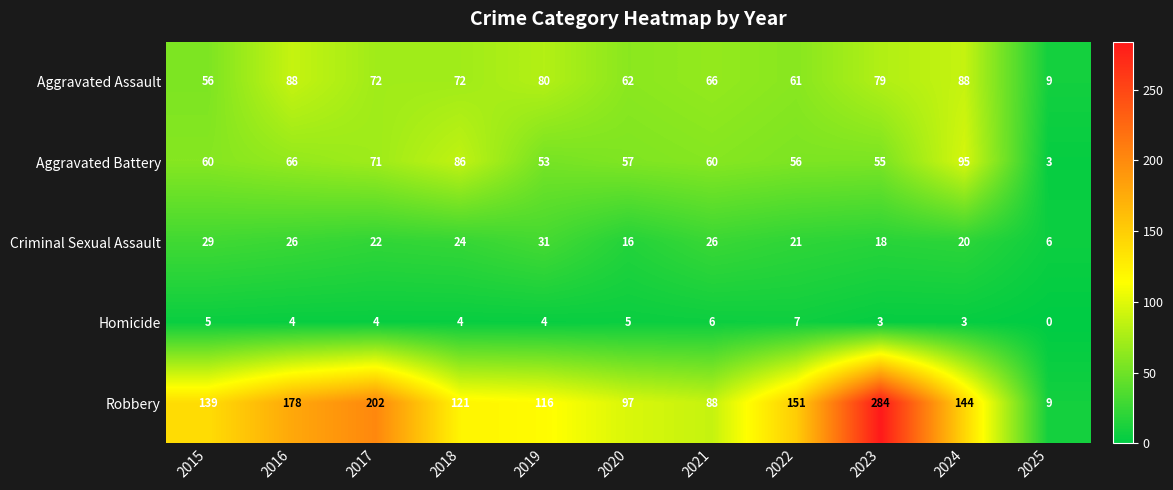

What is the lowest value of the Aggravated Battery series?

3